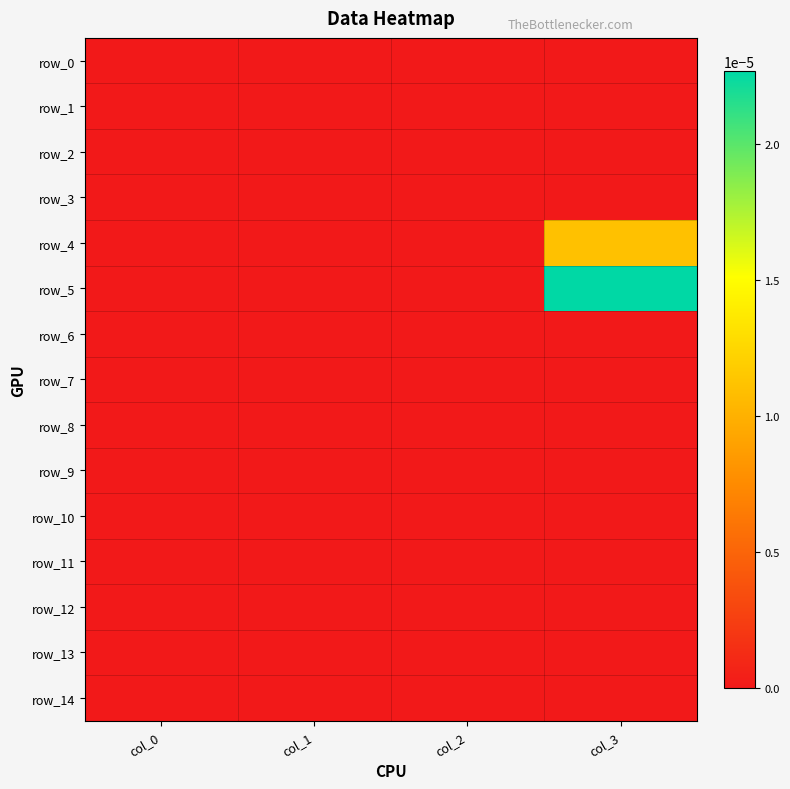

Which series has the largest range (max minus min)?

row_5